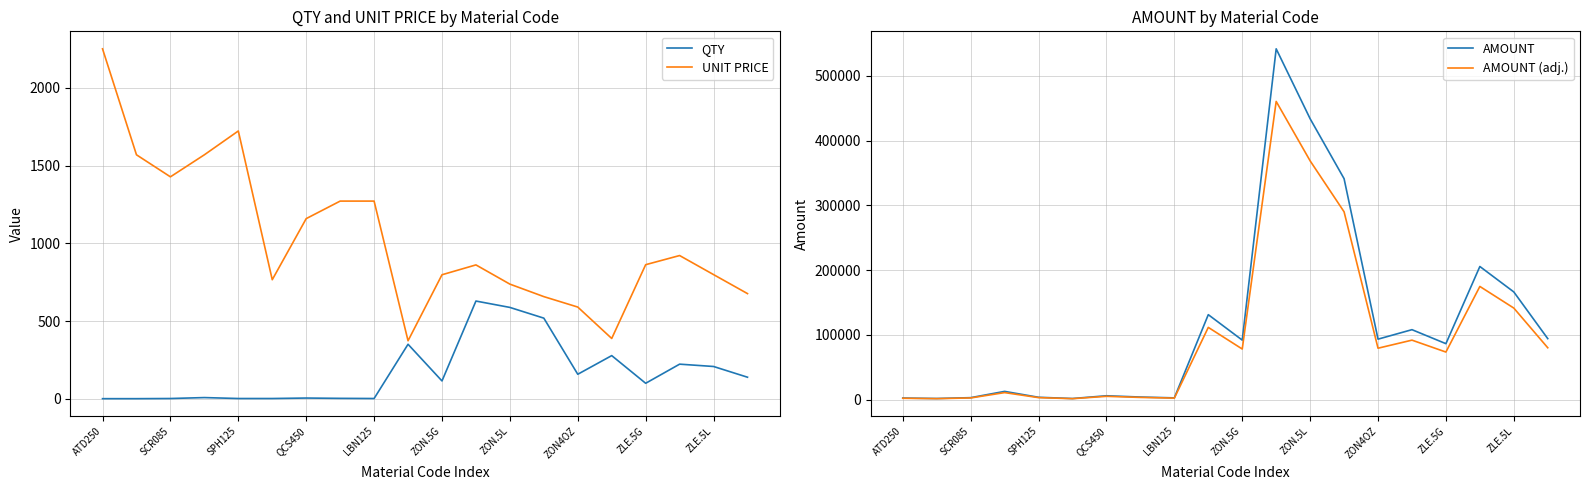

What is the sum of all AMOUNT values?

2329543.2